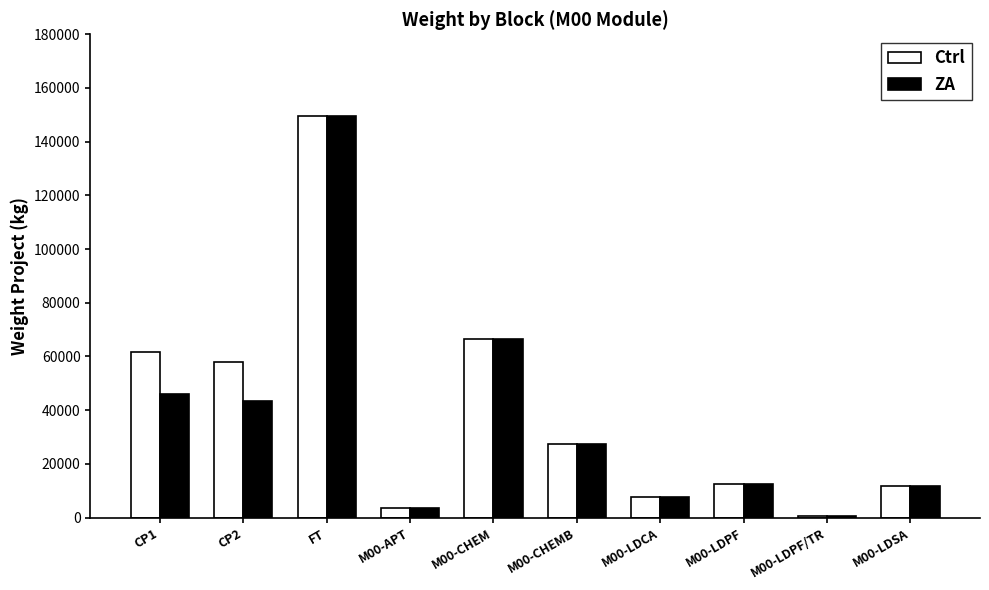

Is the value of Ctrl at M00-CHEMB greater than the value of ZA at M00-CHEM?

No